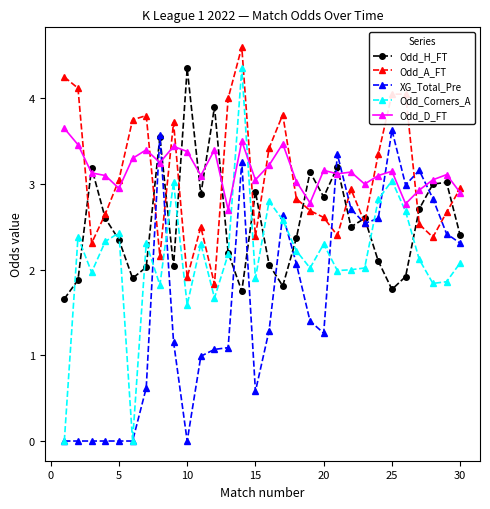

What is the value of the Odd_H_FT point at the 19th from the left?

3.1